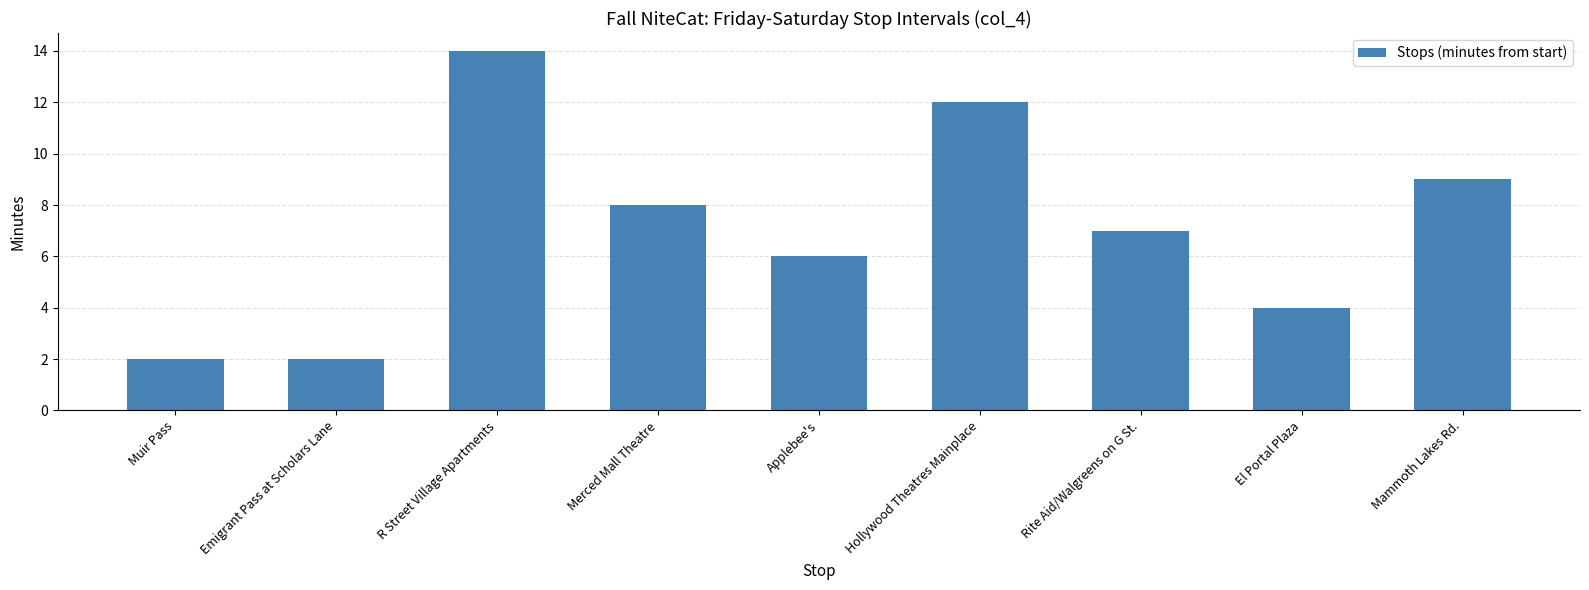

Reading left to right, transcribe all the data shown in this chart.

Muir Pass=2	Emigrant Pass at Scholars Lane=2	R Street Village Apartments=14	Merced Mall Theatre=8	Applebee's=6	Hollywood Theatres Mainplace=12	Rite Aid/Walgreens on G St.=7	El Portal Plaza=4	Mammoth Lakes Rd.=9